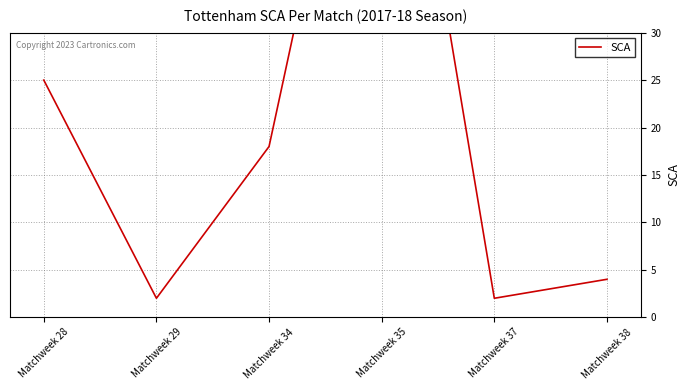

Does the chart have visible grid lines?

Yes